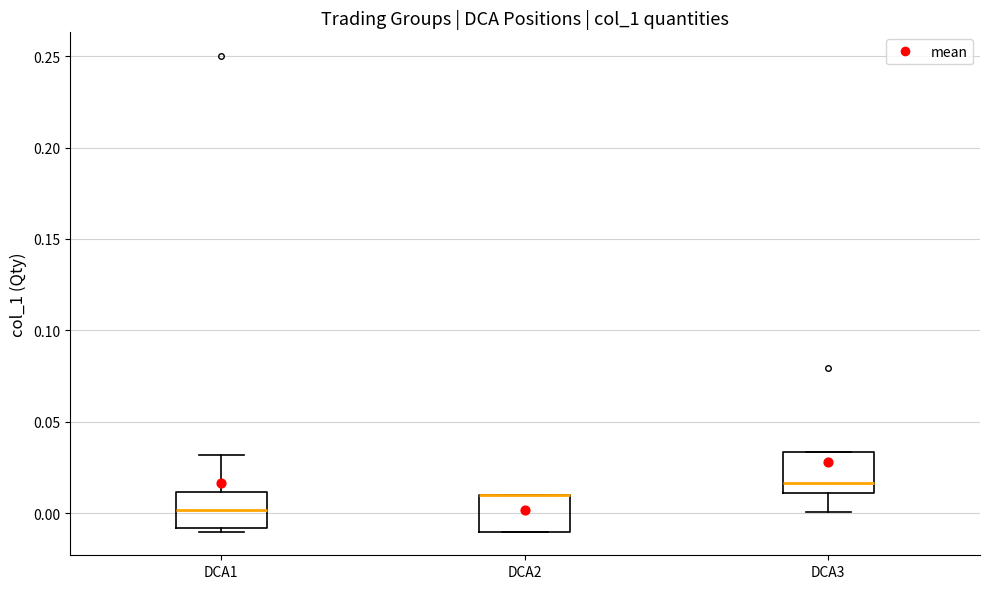

Reading left to right, read every box against the y-axis: the position of its median line, the range the box covers, and the ends of its whiskers. The values are not printed on the chart, so give them approximately, as read against the axis.

DCA1: median 0.000, box -0.010 to 0.010, whiskers -0.010 (just below the box's lower edge) to 0.030
DCA2: median 0.010 (drawn on the box's upper edge), box -0.010 to 0.010, whiskers -0.010 to 0.010
DCA3: median 0.015, box 0.010 to 0.035, whiskers 0.000 to 0.035